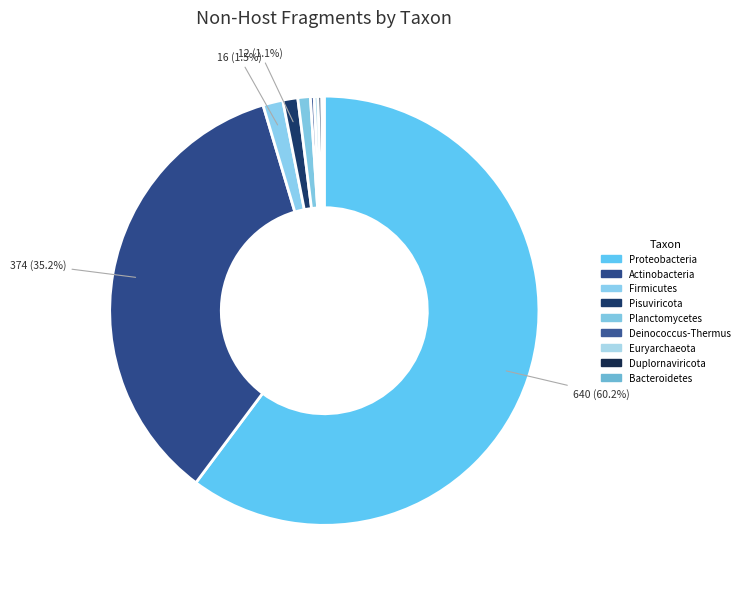

To the nearest percent, what portion does Pisuviricota represent?

1%